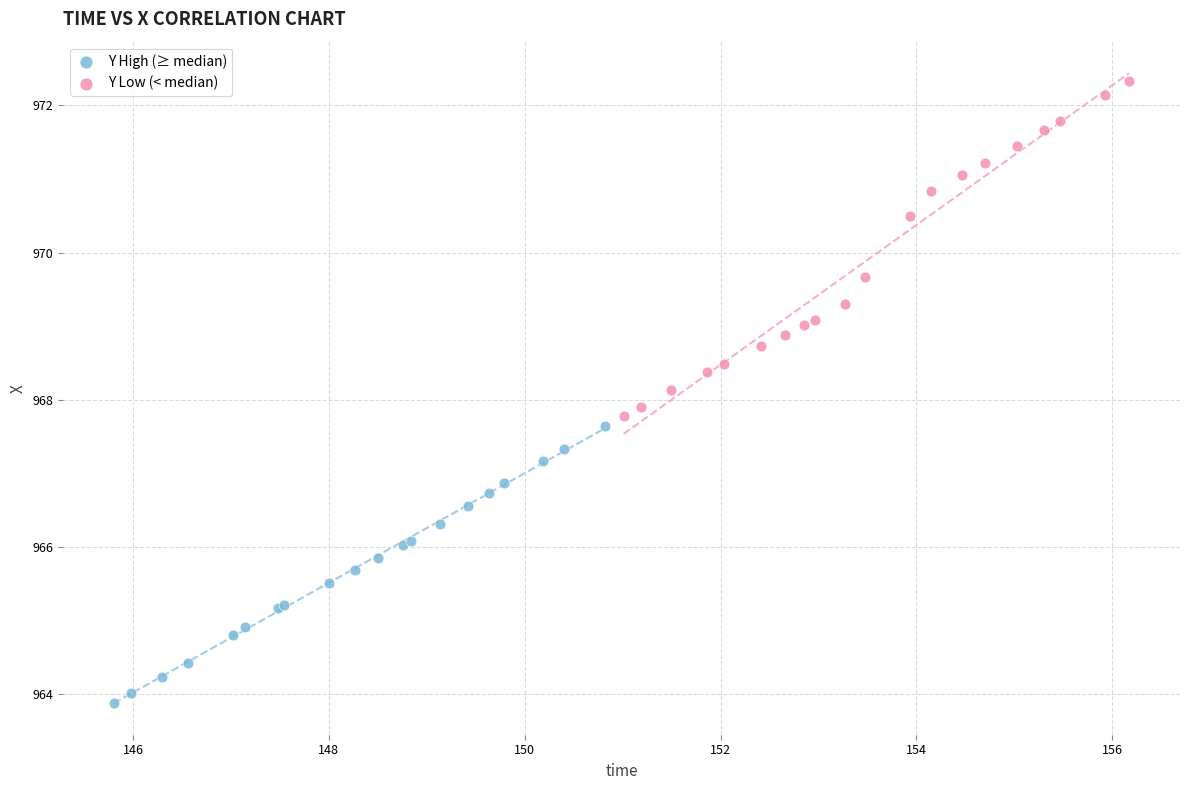

Which series has the widest spread of Y values?

Y Low (< median)